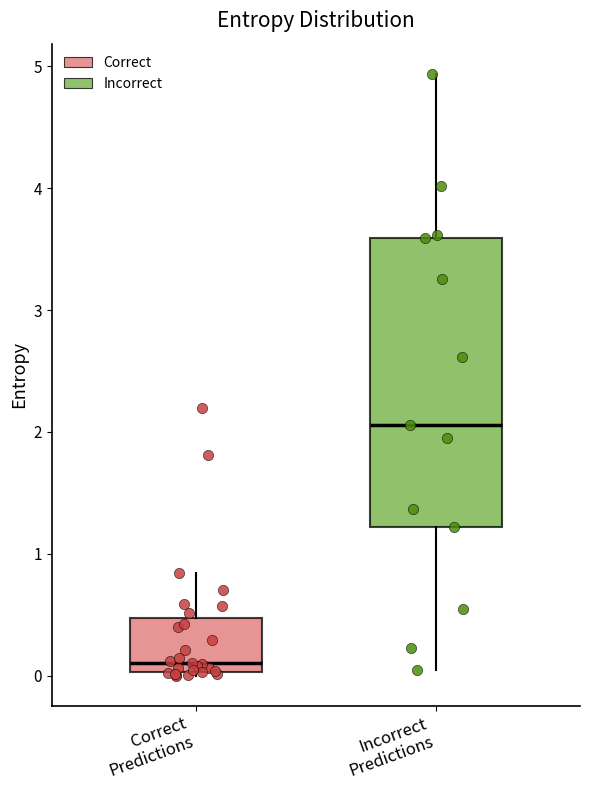

Where does the upper whisker of the box for Incorrect Predictions end on the y-axis? The values are not printed on the chart, so give them approximately, as read against the axis.

4.9